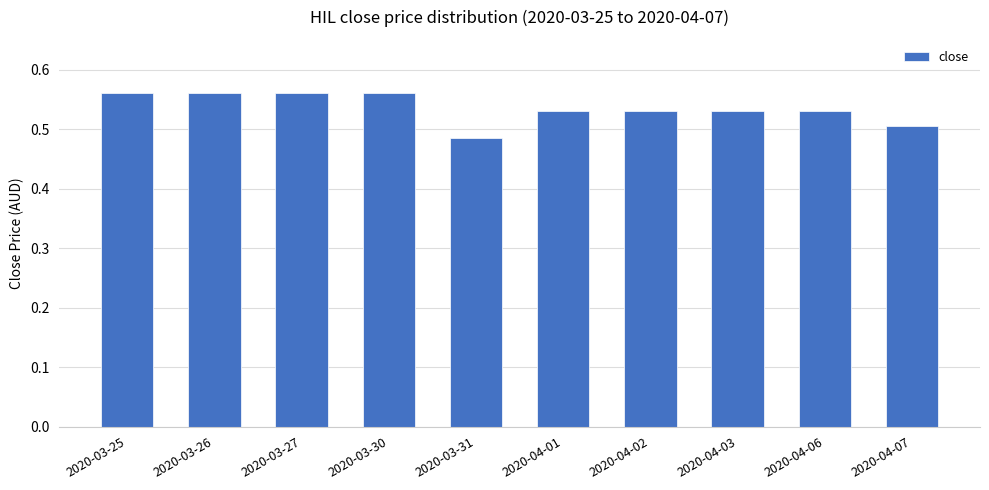

What is the sum of the values at 2020-04-01 and 2020-04-02?

1.1